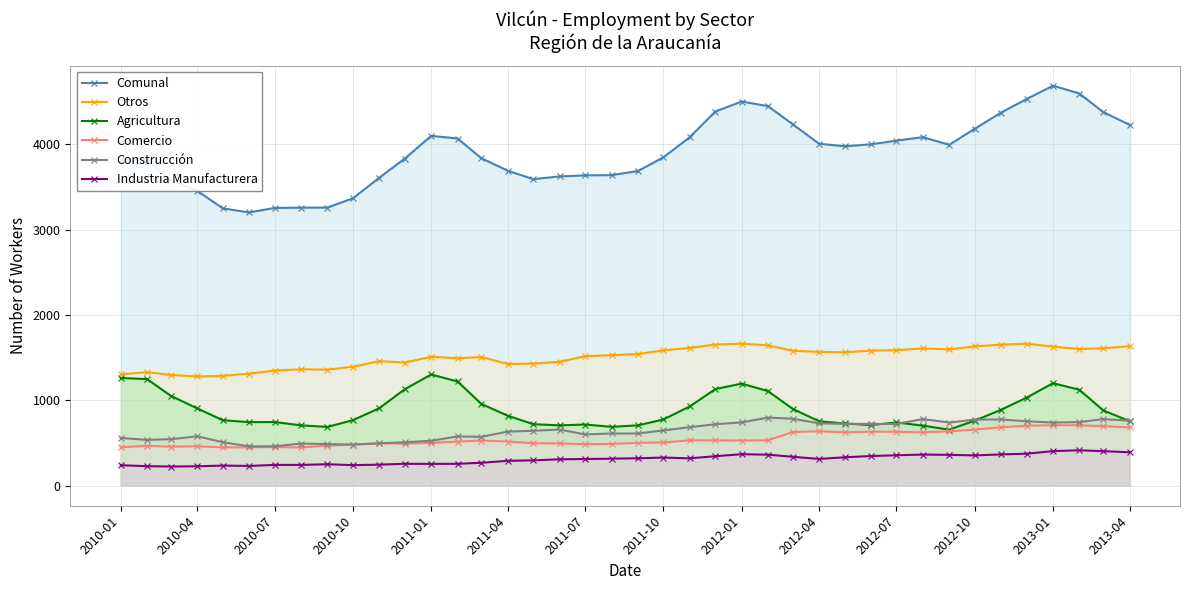

What is the total value across all series at 2012-07?

8084